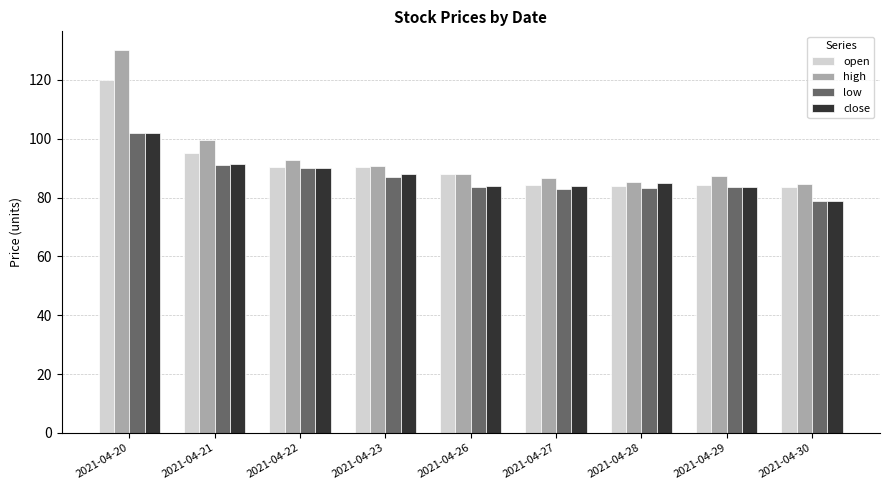

What is the value of the high bar at the 4th from the left?

90.8